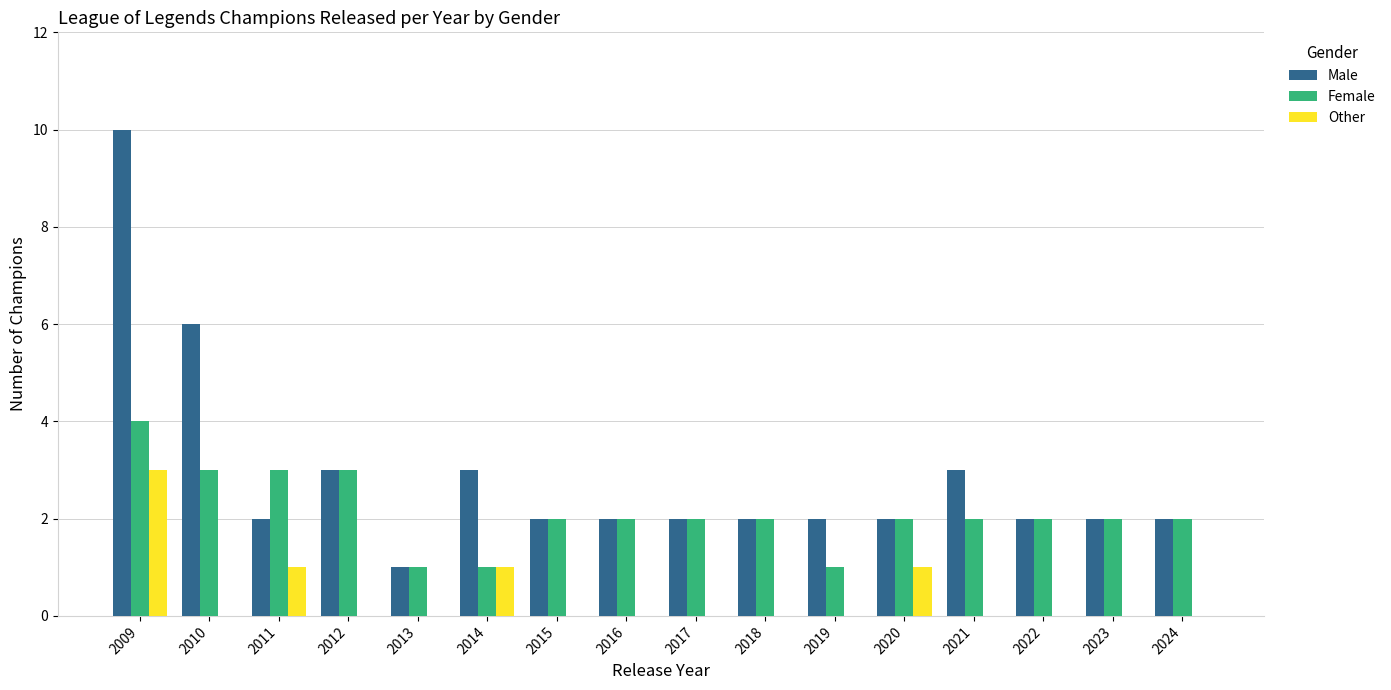

Reading left to right, transcribe all the data shown in this chart.

Male: 10	6	2	3	1	3	2	2	2	2	2	2	3	2	2	2
Female: 4	3	3	3	1	1	2	2	2	2	1	2	2	2	2	2
Other: 3	0	1	0	0	1	0	0	0	0	0	1	0	0	0	0